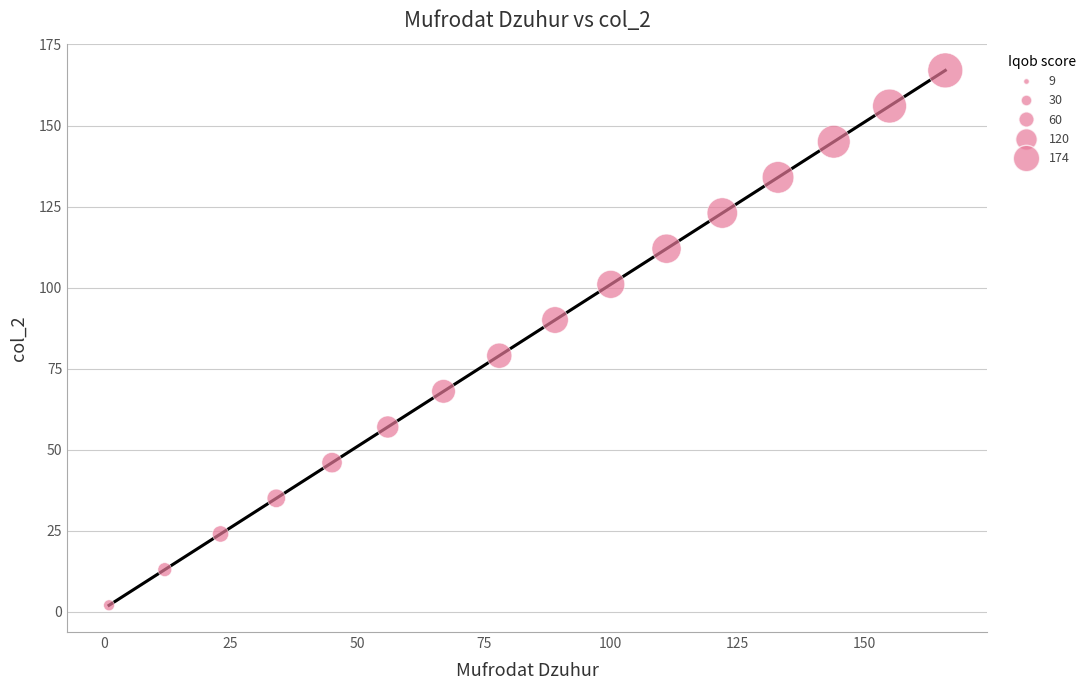

What is the range of Y values (max minus min)?

165